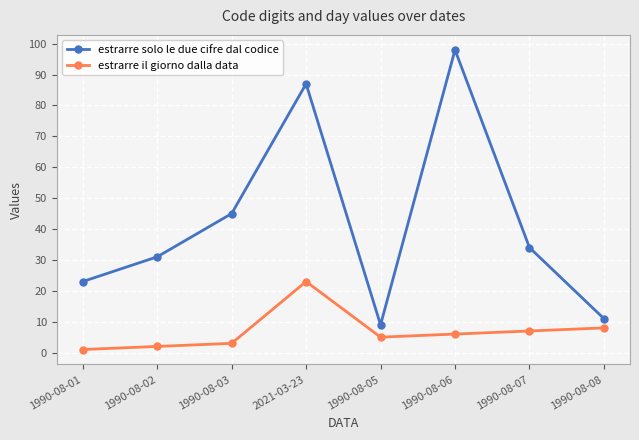

Count the number of categories in the chart.

8